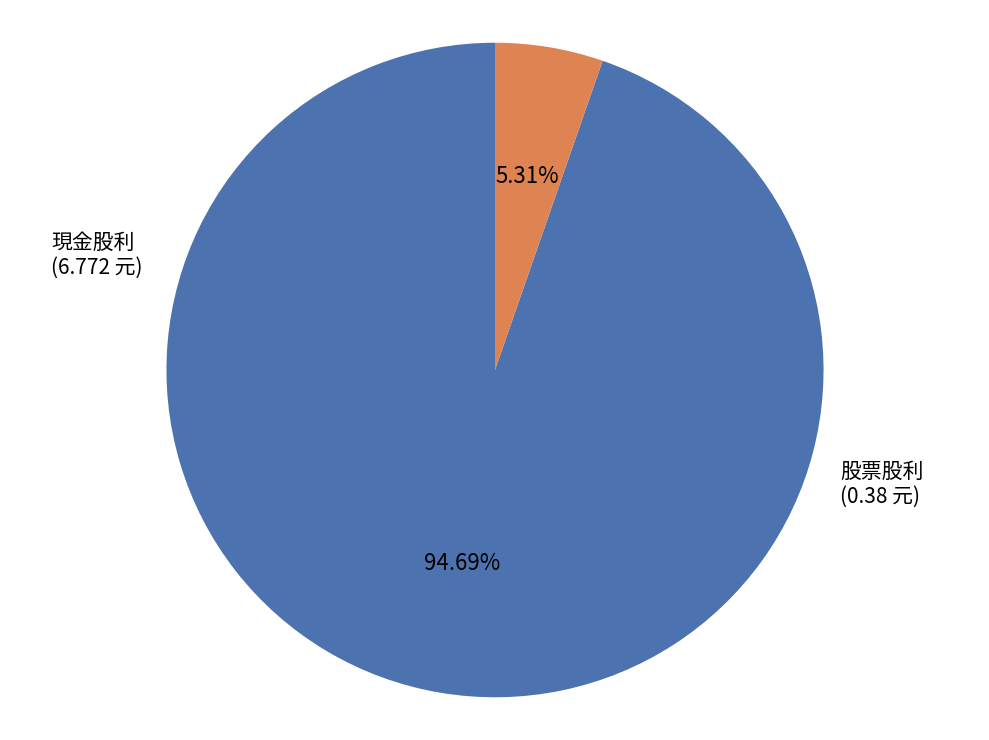

To the nearest percent, what is the difference between the largest and smallest slice percentages?

89%